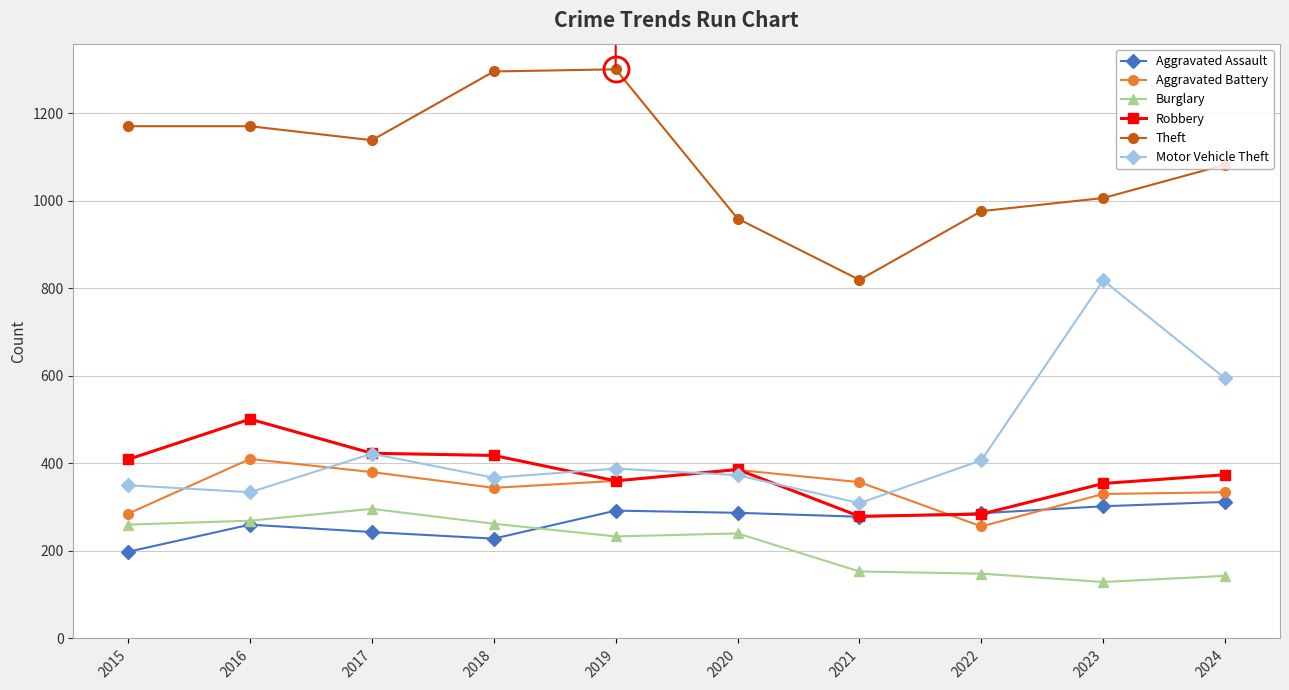

Which series has the largest total across all categories?

Theft